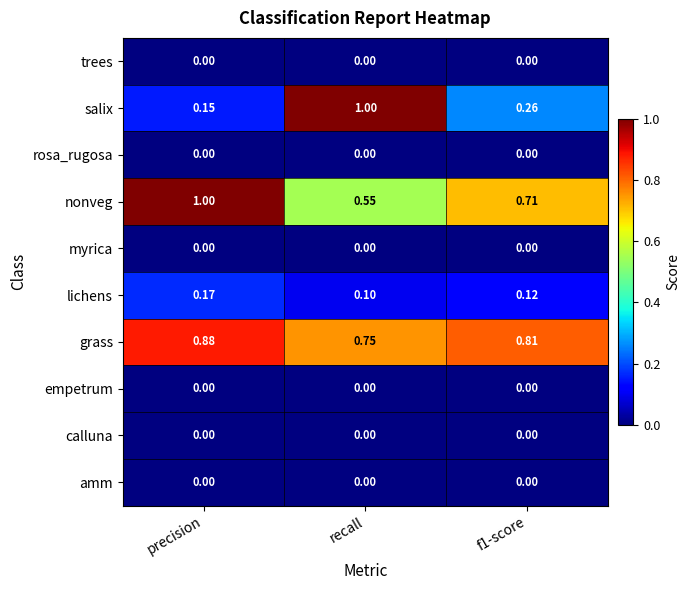

At which category is the sum across all series the highest?

recall